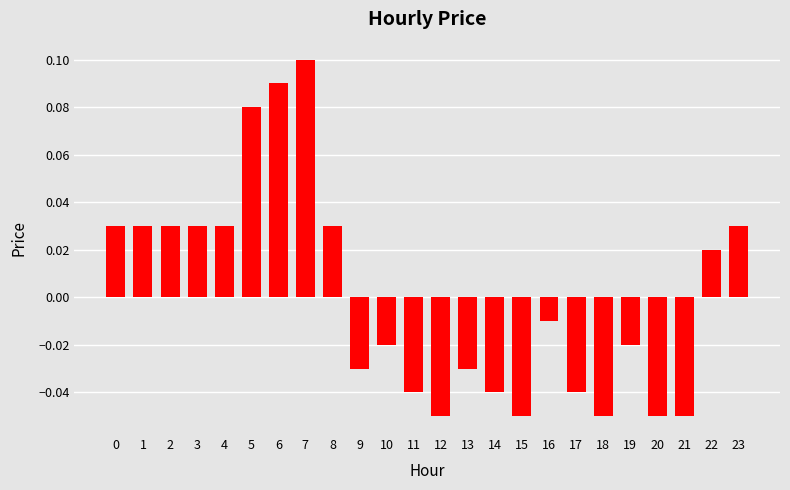

At which category does the chart reach its peak across all series?

7